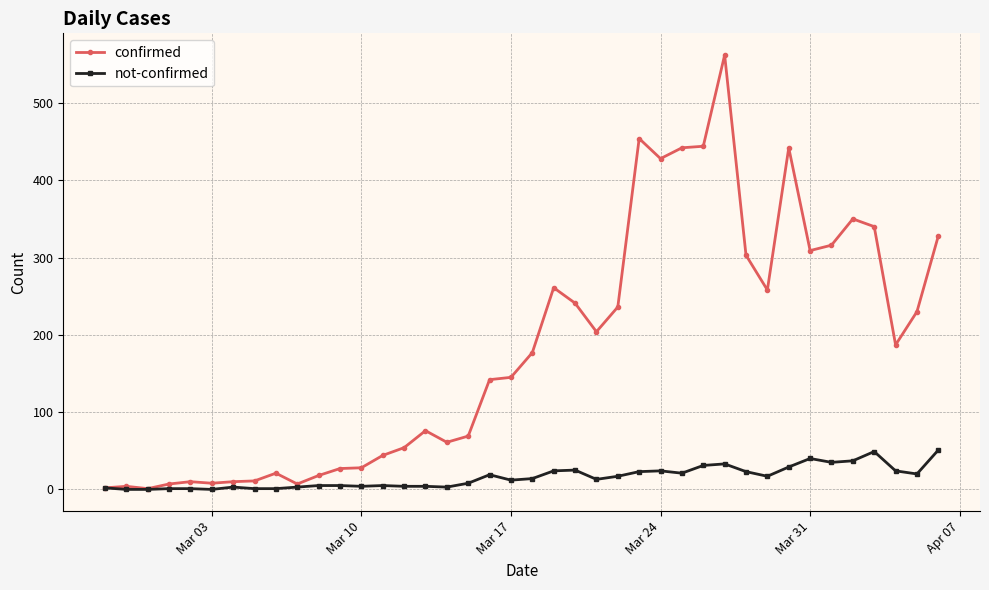

What is the average value of the not-confirmed series?

16